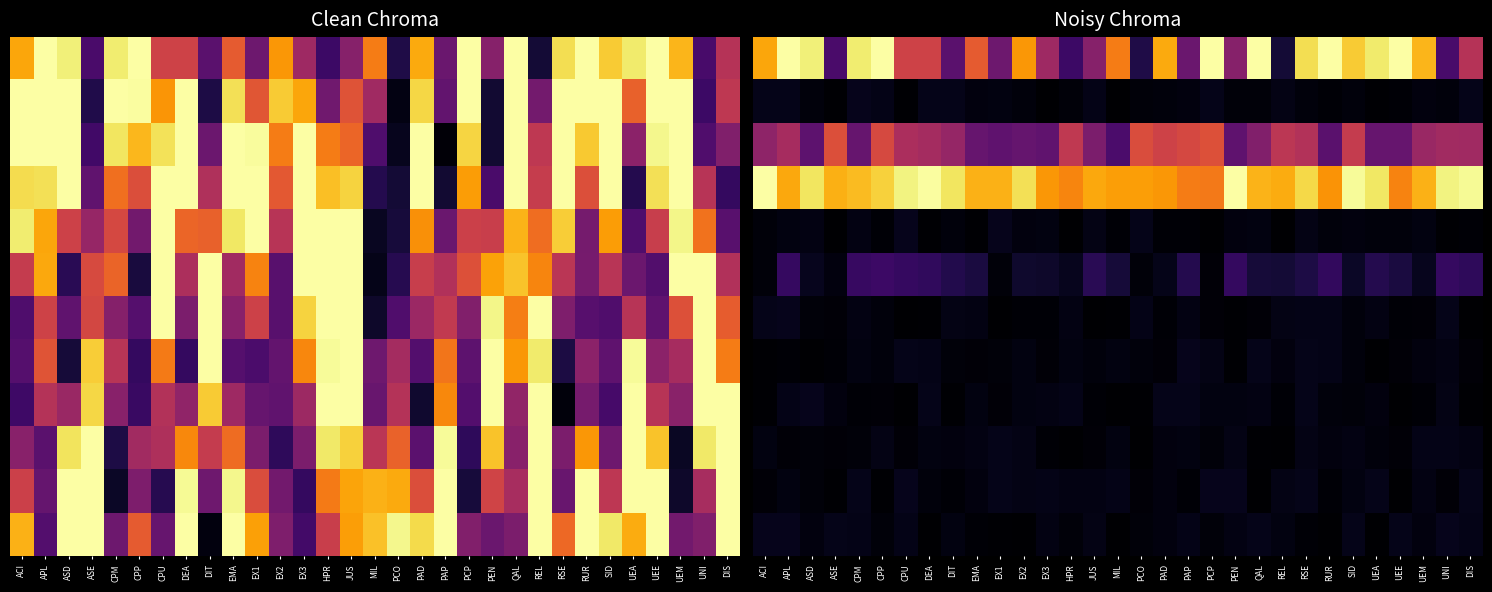

What is the total value across all series at CPM?

2.5